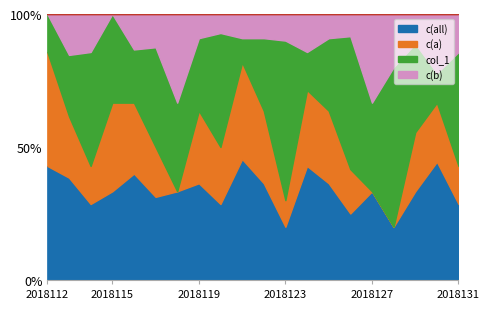

After their last crossing, which series has the higher values: c(b) or c(a)?

c(a)